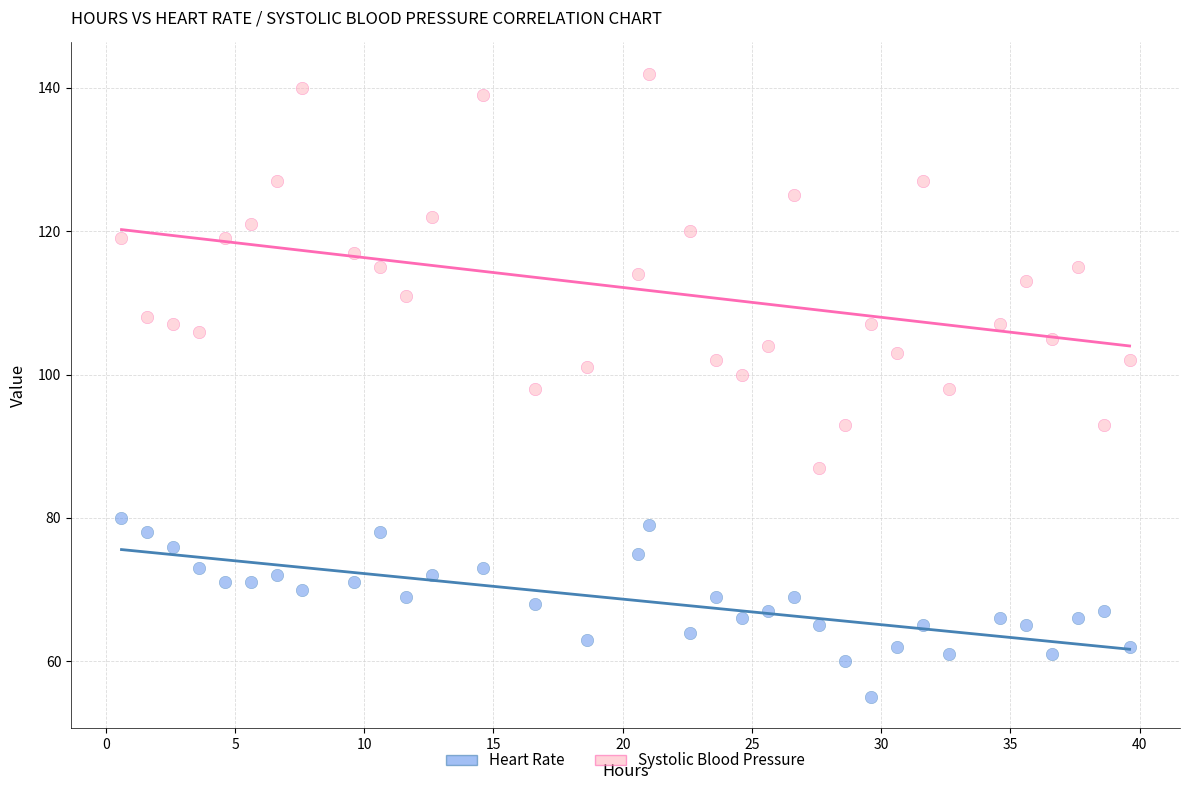

Which series has the widest spread of Y values?

Systolic Blood Pressure